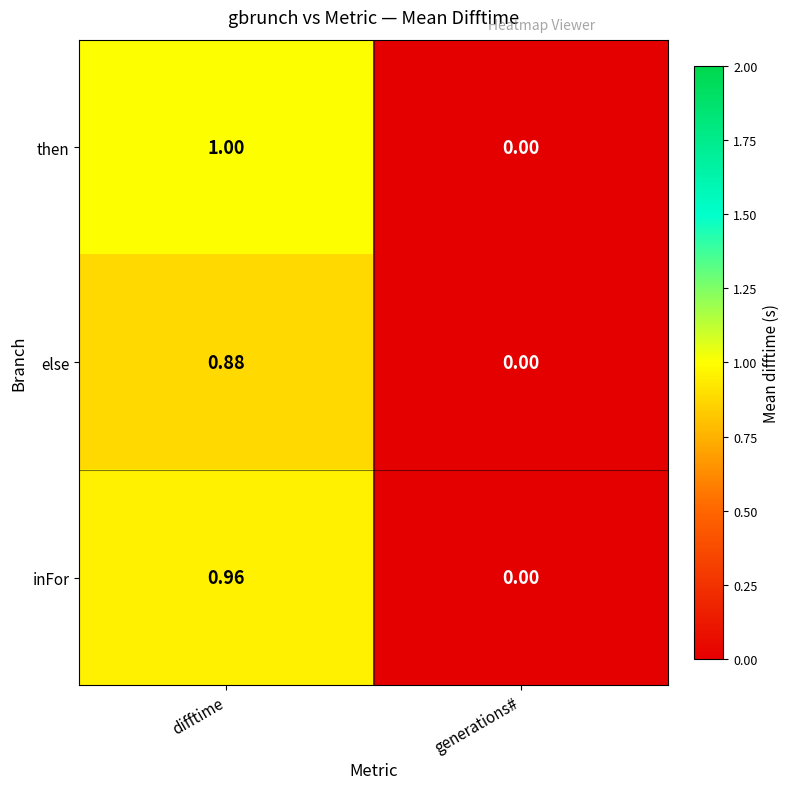

Which label corresponds to the largest value in the chart?

difftime